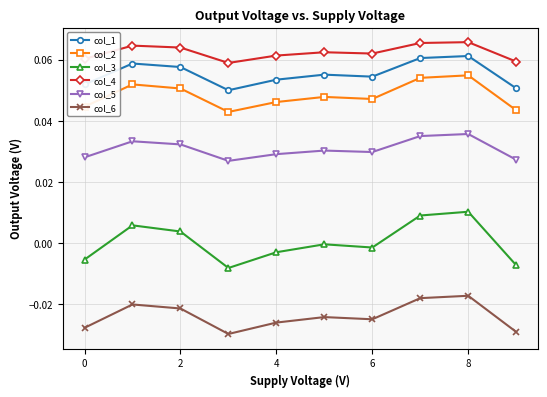

True or false: col_4 has more than 0 interior local peaks.

True